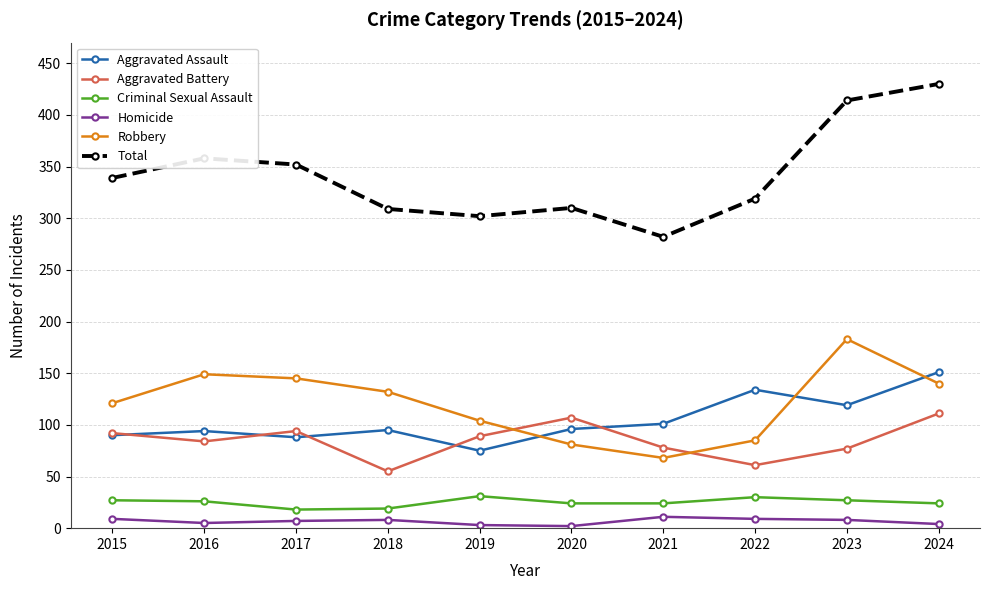

True or false: Homicide and Aggravated Battery intersect in this chart.

False